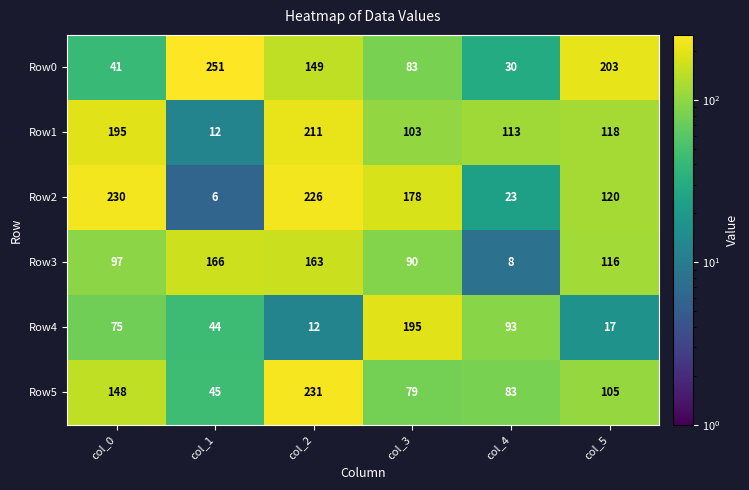

What is the difference between the maximum and second lowest values in the Row1 series?

108